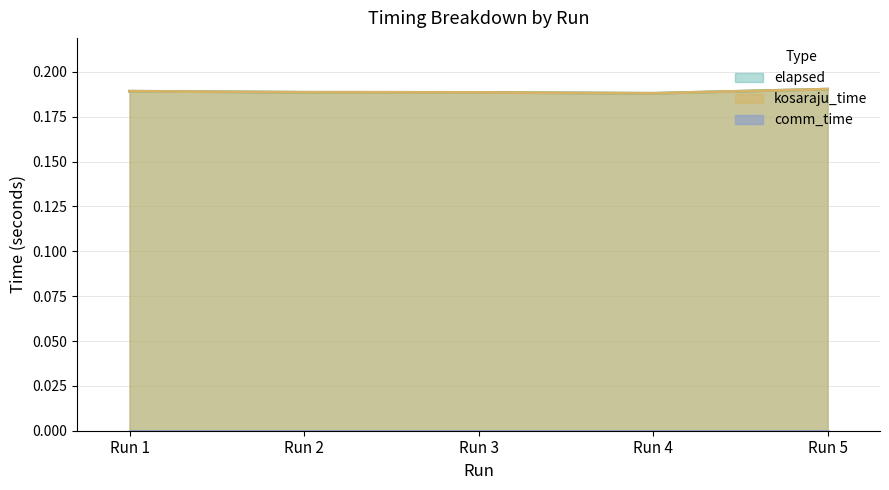

In kosaraju_time, how many points are lower than both neighbors (excluding endpoints)?

1